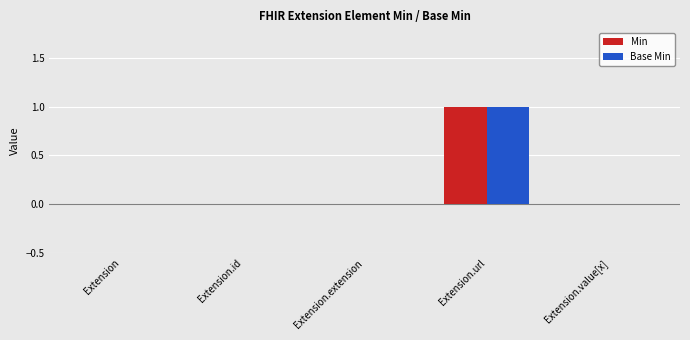

What are all the series names shown in the legend?

Min, Base Min